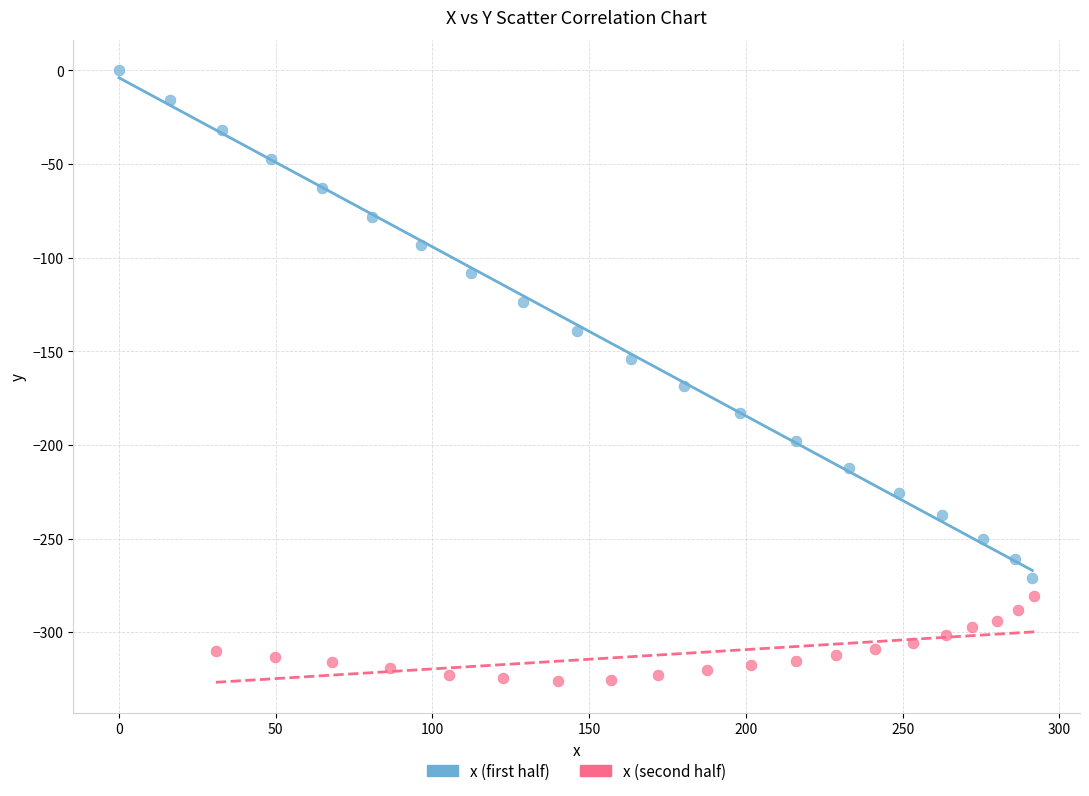

Which series reaches the maximum Y coordinate?

x (first half)